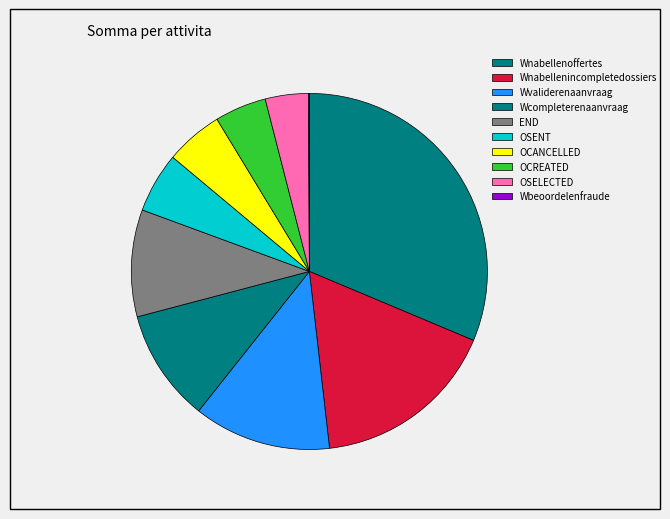

To the nearest percent, what is the difference between the OCREATED and OSENT slice percentages?

1%